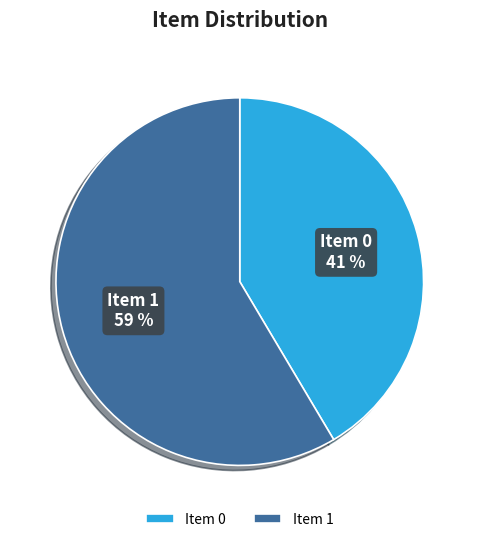

How many segments does this pie chart have?

2